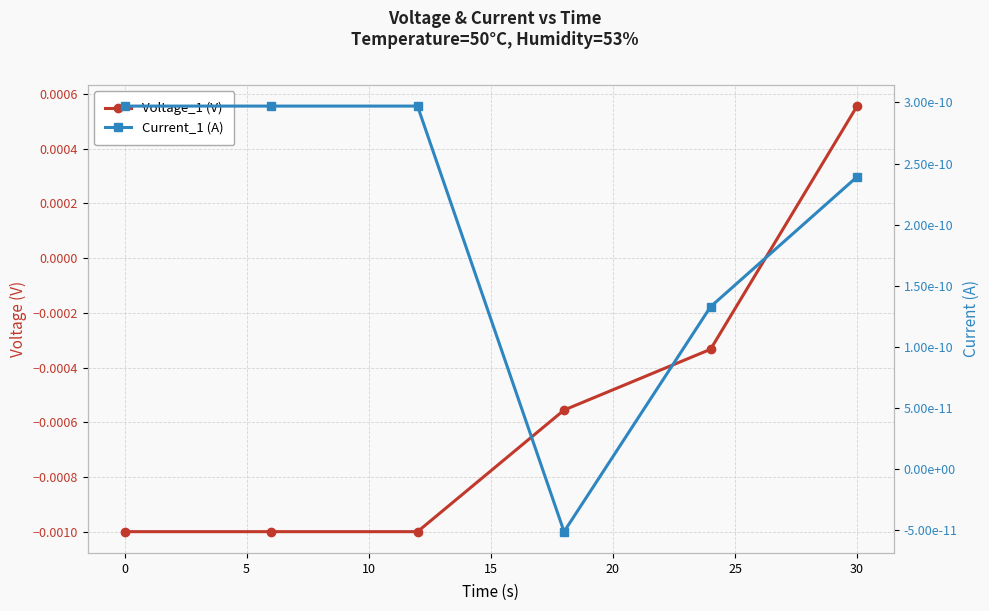

Rank the series by their maximum value, from lowest to highest.

Current_1 (A), Voltage_1 (V)